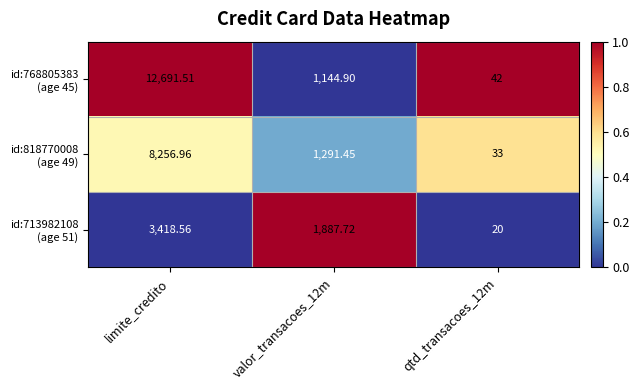

At which category is the sum across all series the highest?

limite_credito